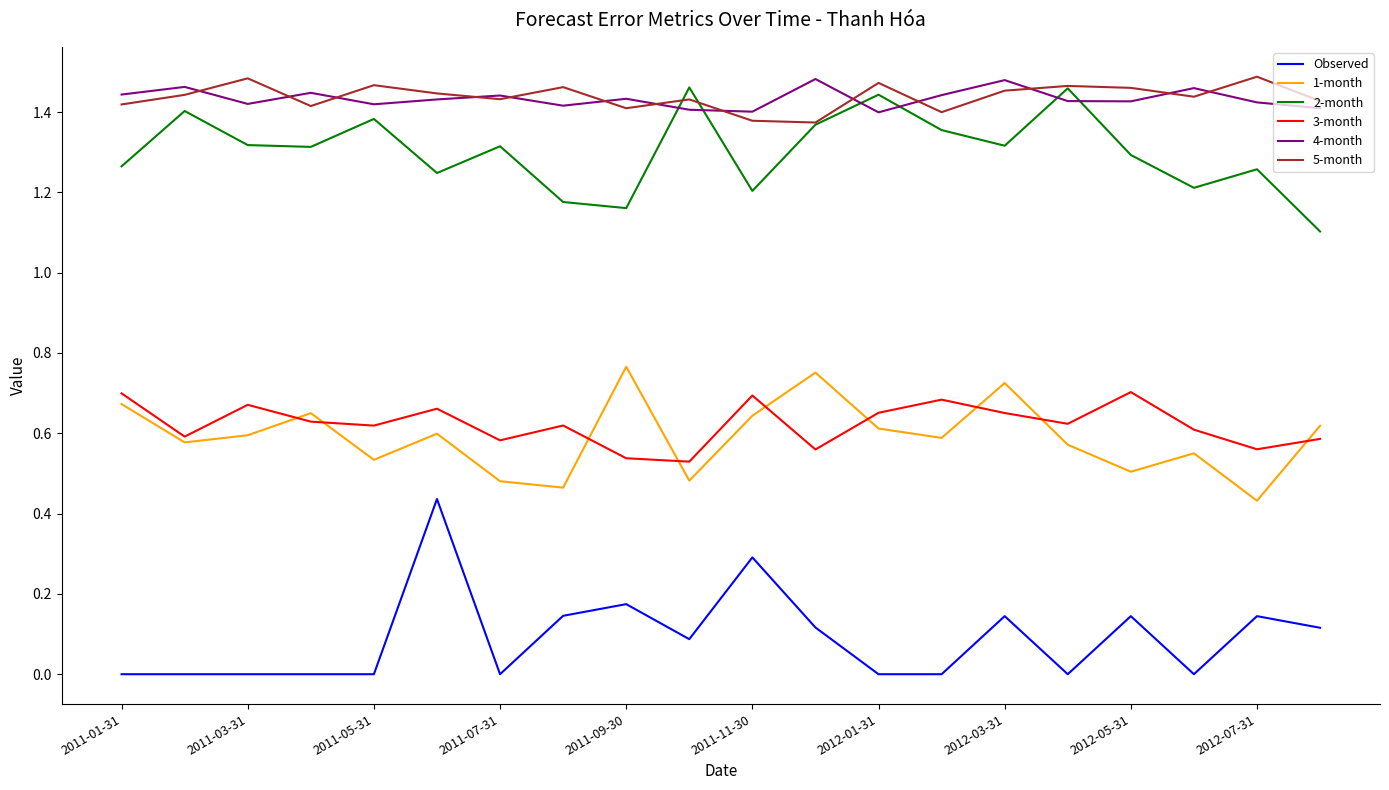

At how many categories does at least one series exceed 0?

20